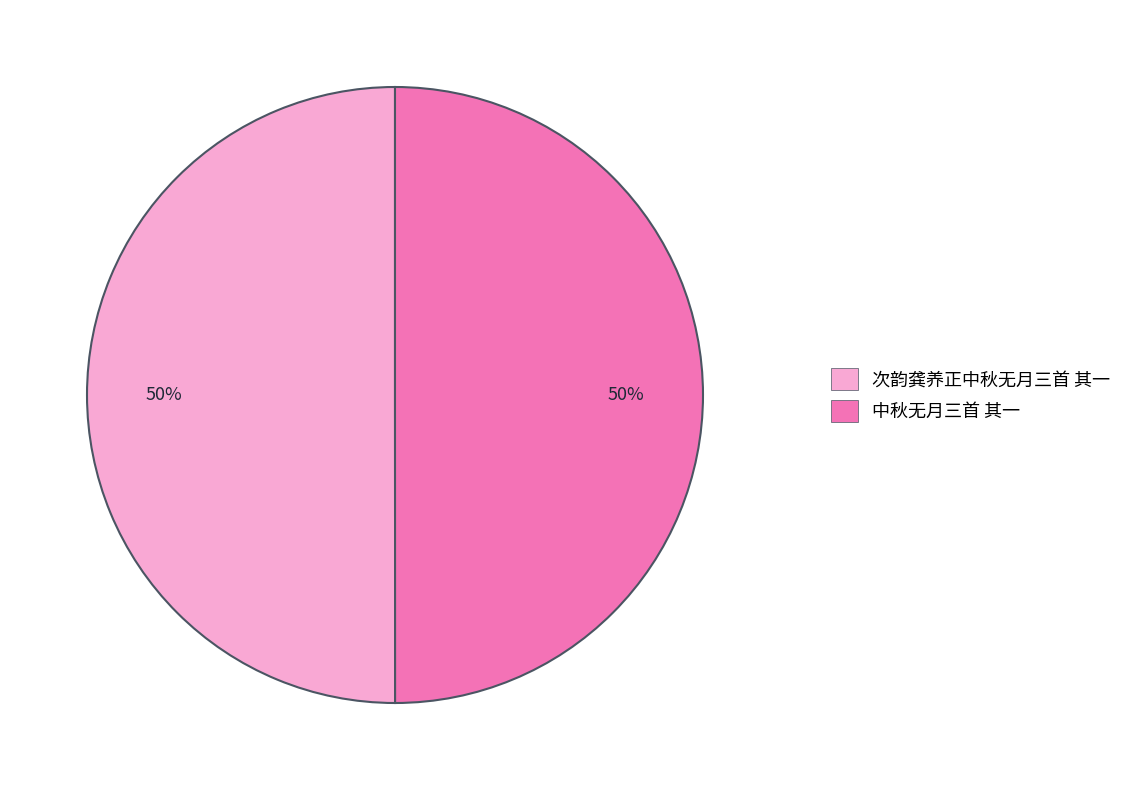

To the nearest percent, what portion does 中秋无月三首 其一 represent?

50%